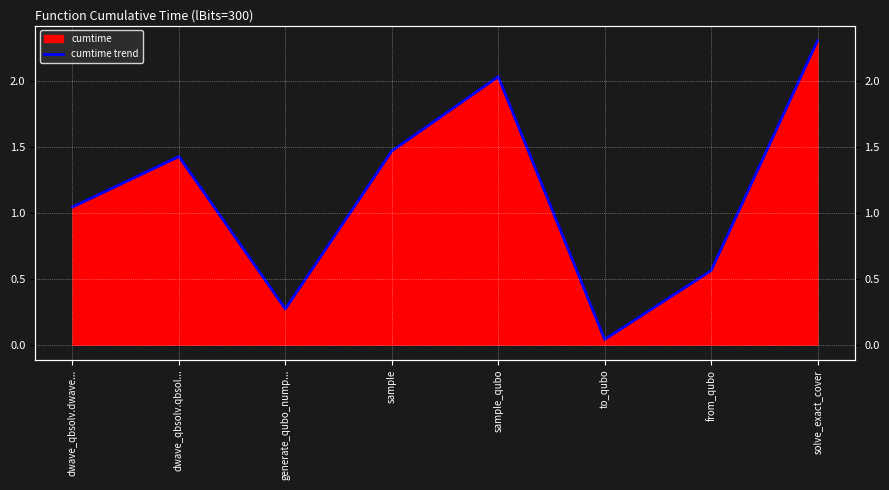

At which category does the data reach its first local valley?

generate_qubo_nump...